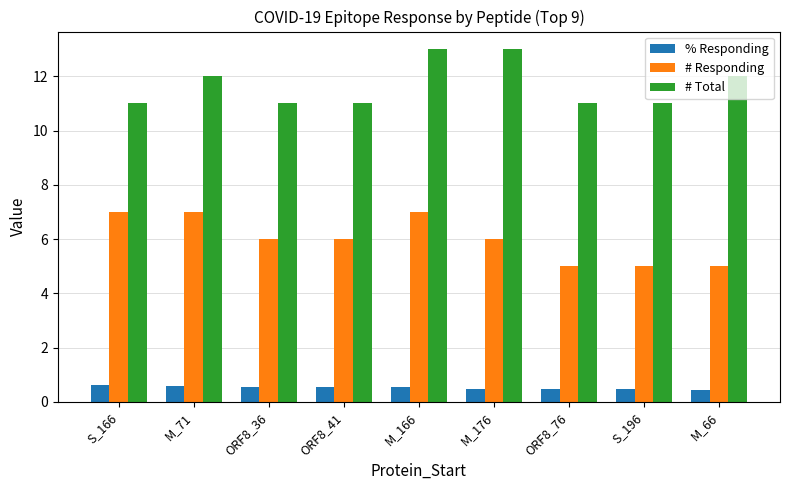

The # Total series shows 3.8 at ORF8_36. True or false?

False